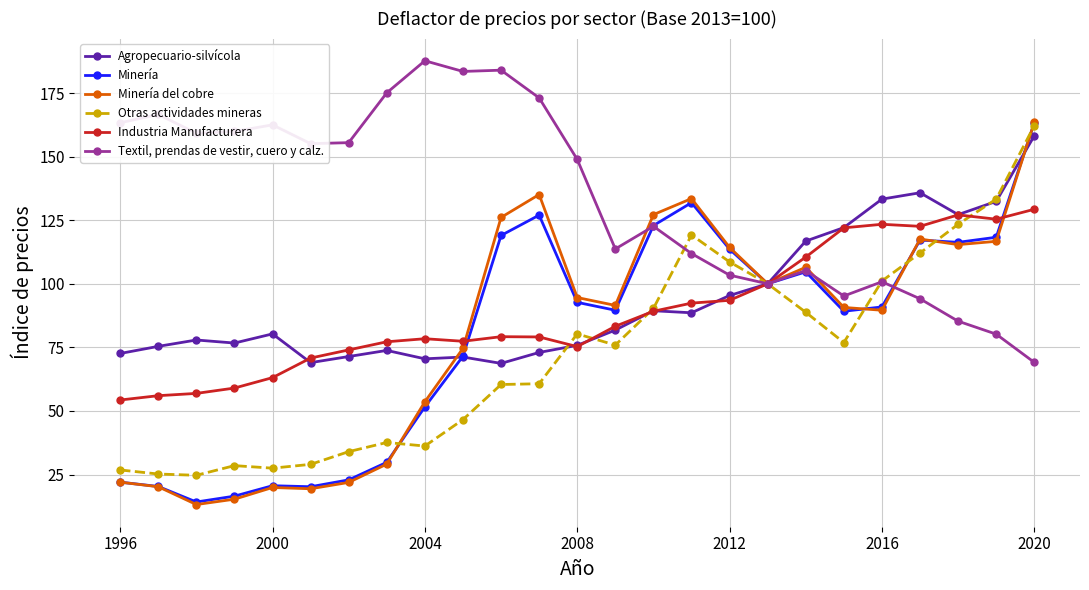

Which series has the largest range (max minus min)?

Minería del cobre